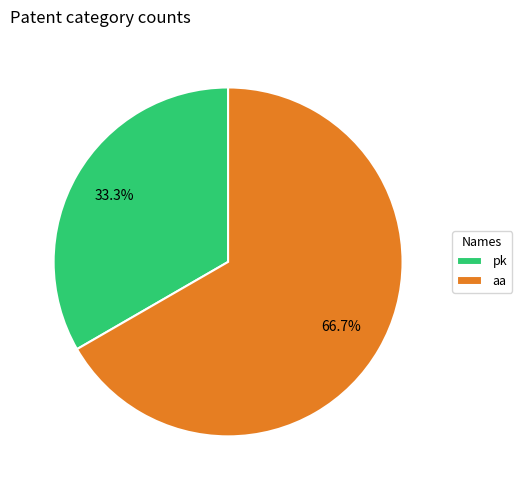

Does any single category account for the majority?

Yes